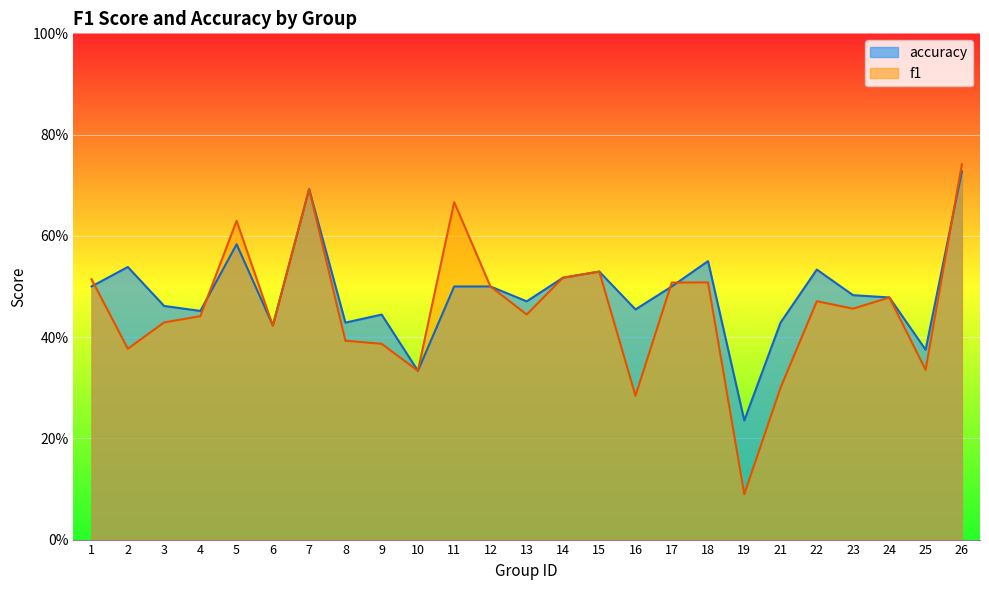

True or false: f1 has more than 0 points higher than both neighbors.

True